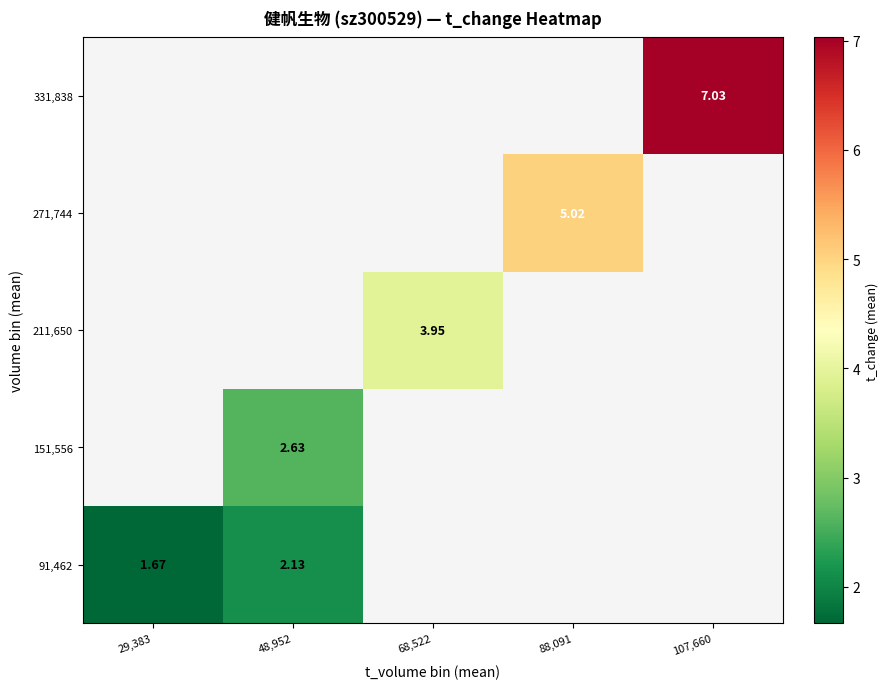

Rank the series by their maximum value, from highest to lowest.

91,462, 151,556, 211,650, 271,744, 331,838